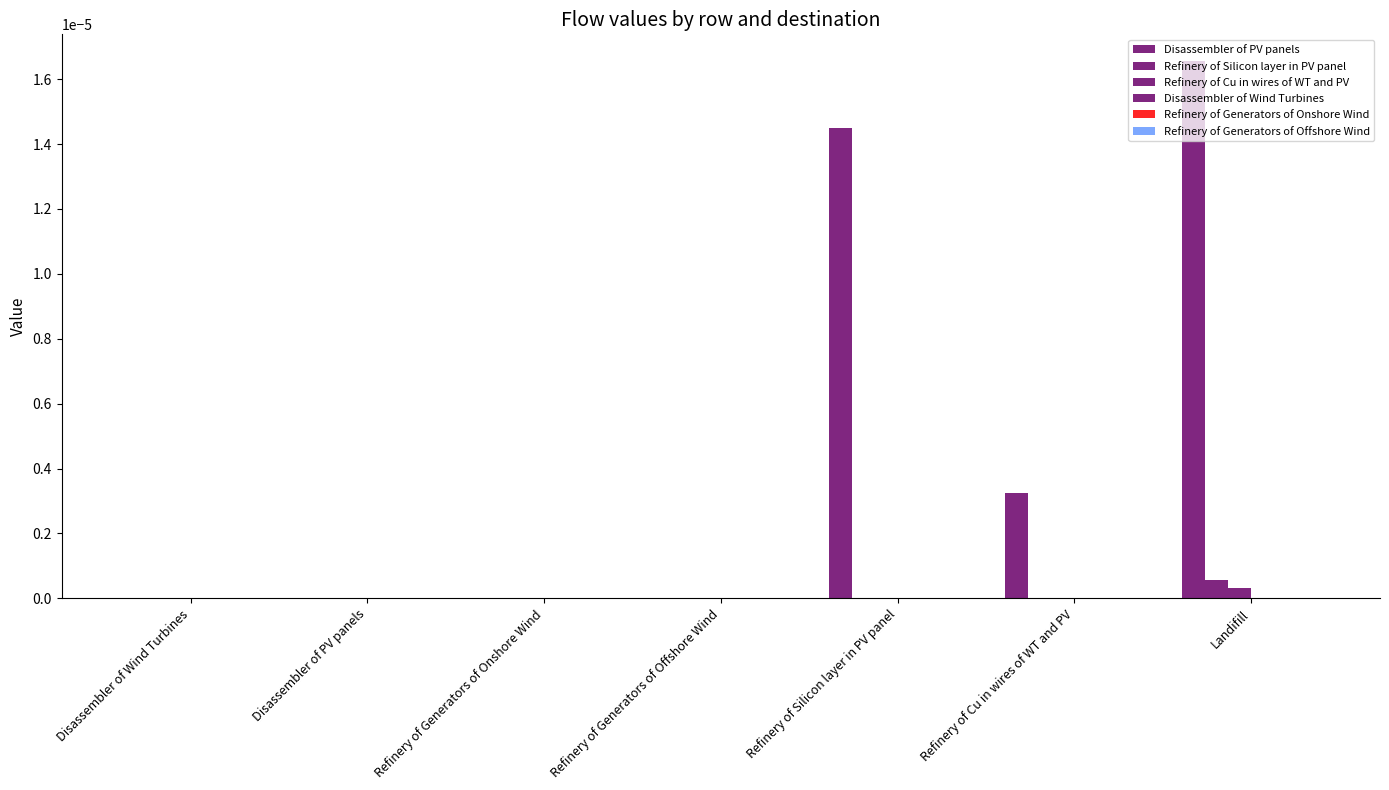

Count the number of categories in the chart.

7